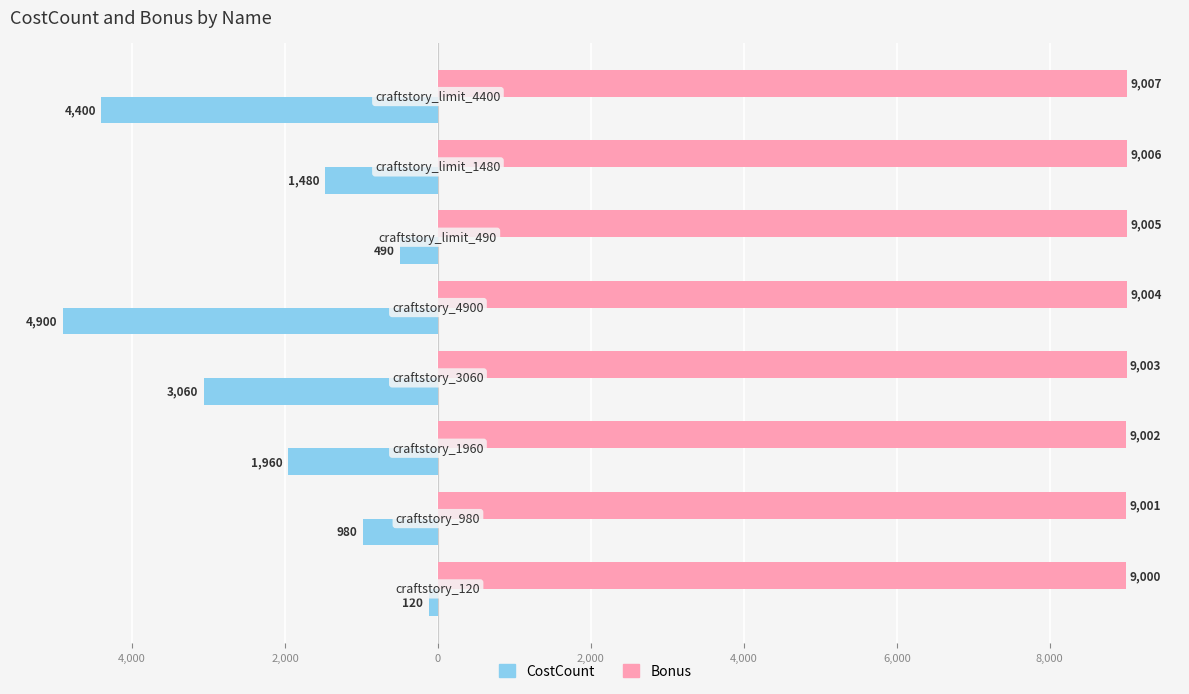

What is the average value of the Bonus series?

9004